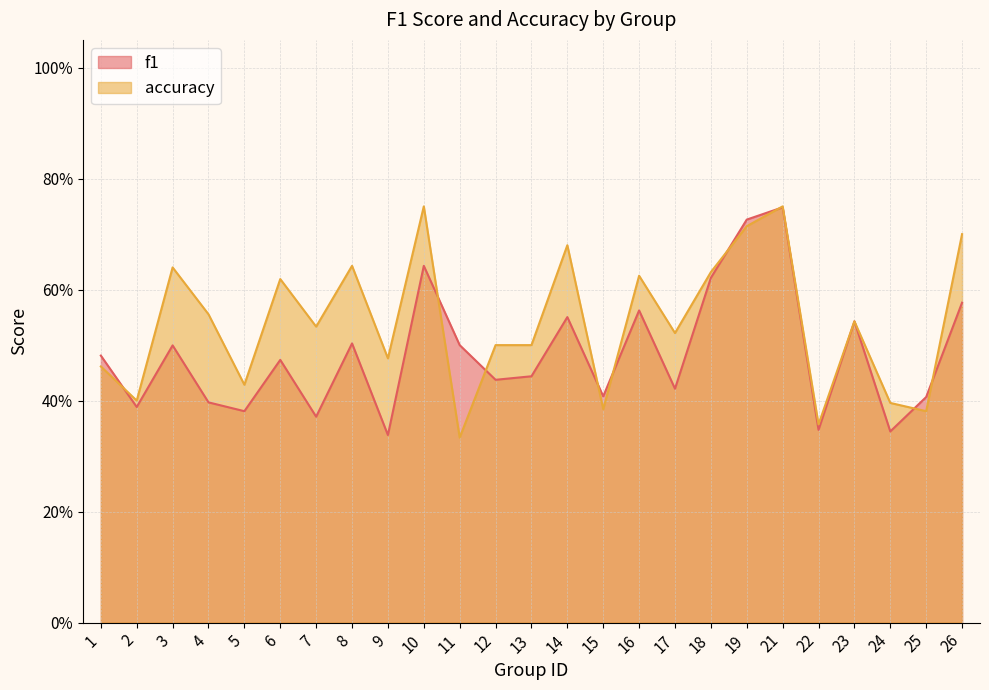

Between which two adjacent categories do accuracy and f1 first intersect?

1 and 2